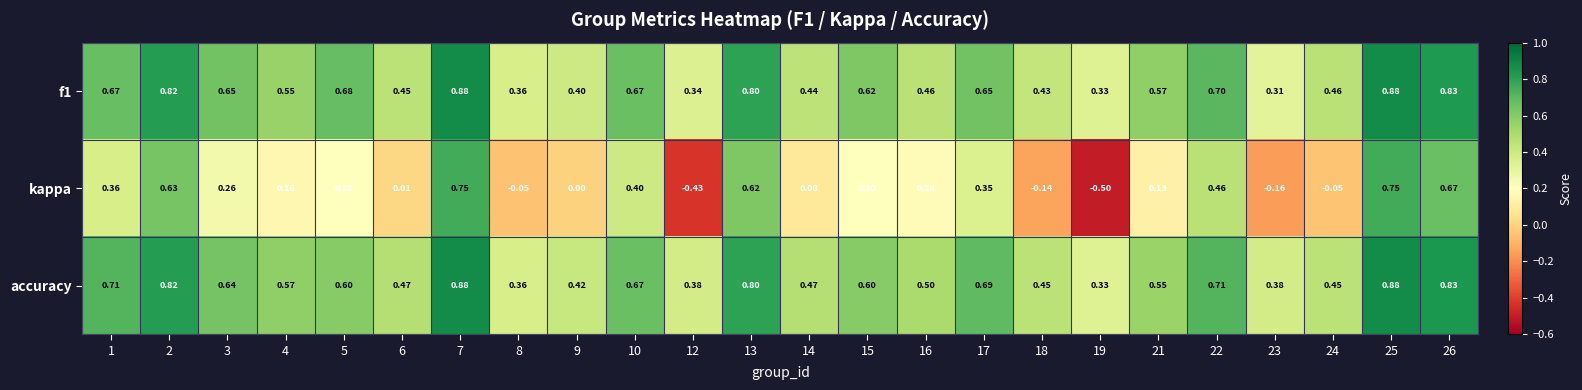

Between 5 and 13, which series saw the biggest shift?

kappa